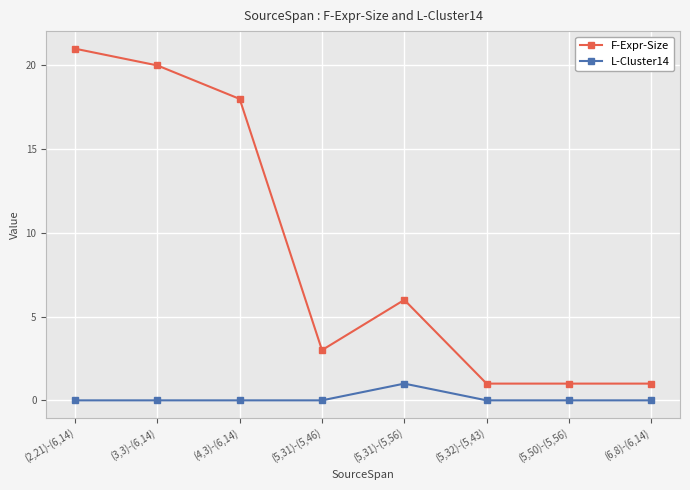

Is it true that F-Expr-Size equals 0 at (6,8)-(6,14)?

False